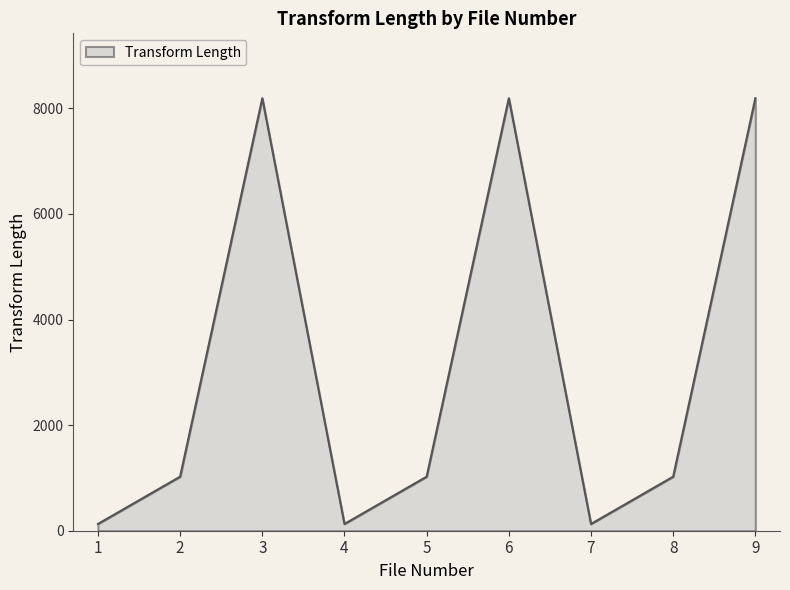

The value at 2 is 1024. True or false?

True